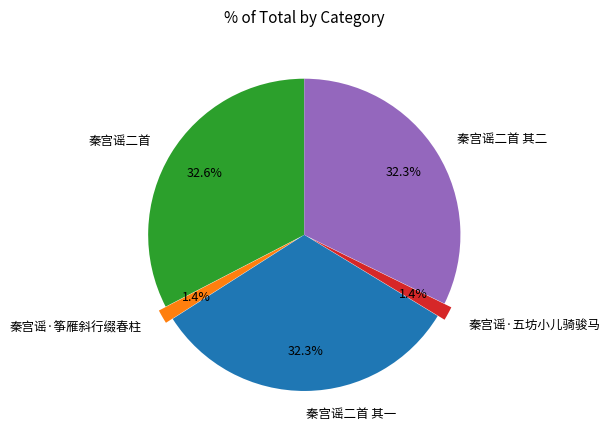

The 秦宫谣二首 其二 slice represents 41% of the pie. True or false?

False